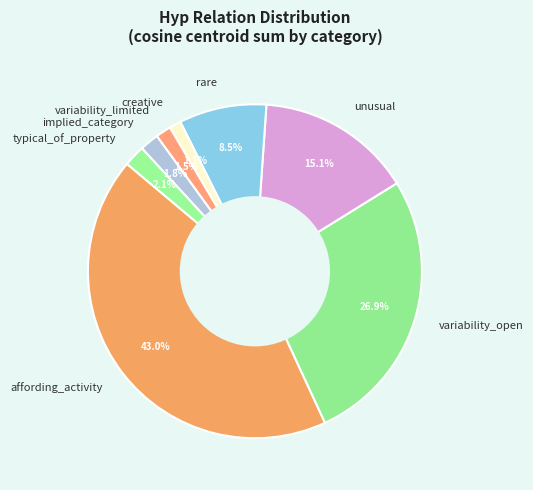

The unusual slice represents 15% of the pie. True or false?

True